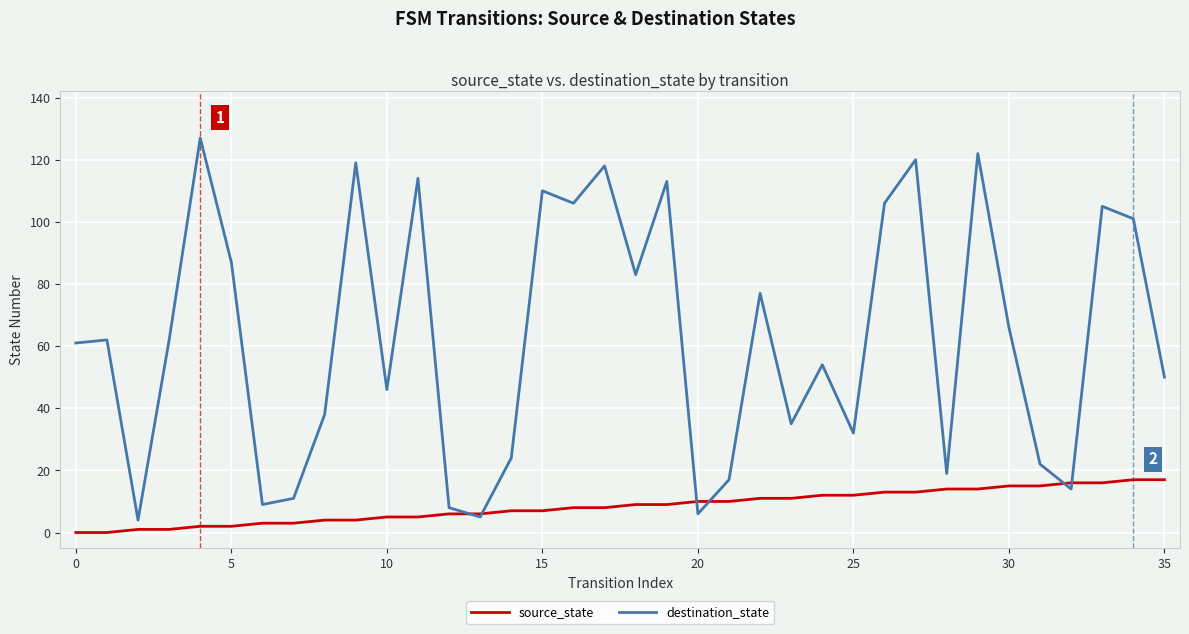

Reading right to left, list all the values displayed in this chart.

source_state: 17	17	16	16	15	15	14	14	13	13	12	12	11	11	10	10	9	9	8	8	7	7	6	6	5	5	4	4	3	3	2	2	1	1	0	0
destination_state: 50	101	105	14	22	66	122	19	120	106	32	54	35	77	17	6	113	83	118	106	110	24	5	8	114	46	119	38	11	9	87	127	62	4	62	61